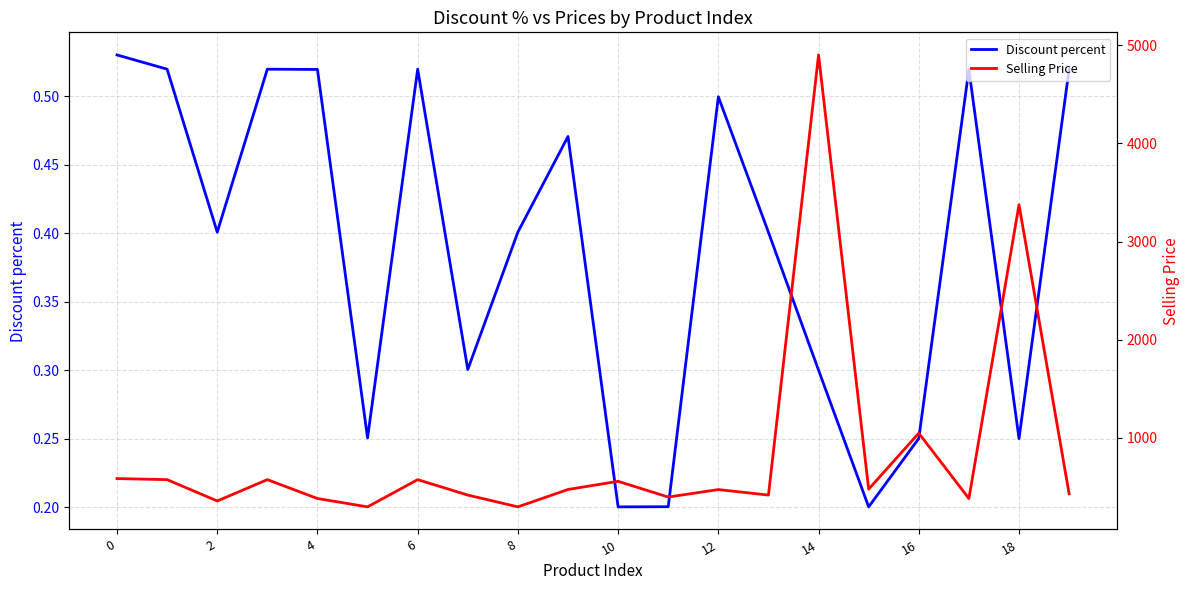

Is it true that Discount percent equals 0.2 at 12?

False